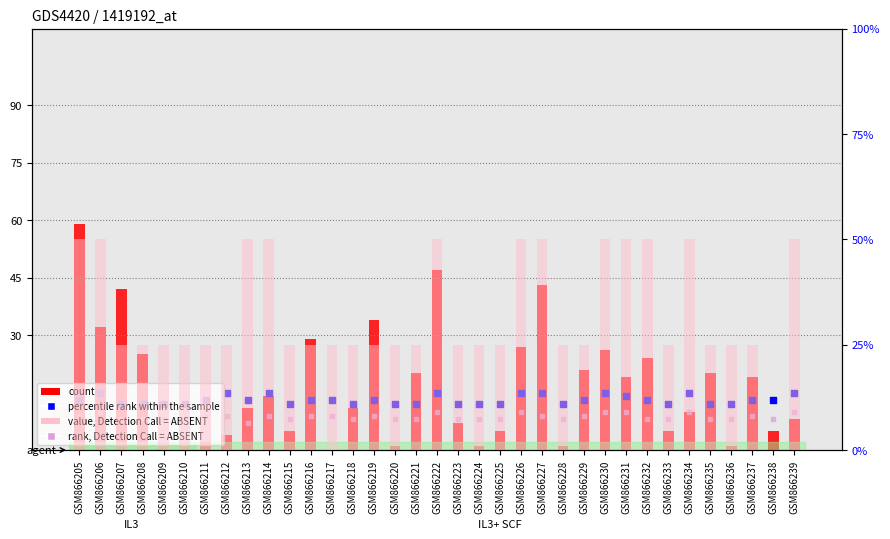

What are all the series names shown in the legend?

count, percentile rank within the sample, rank, Detection Call = ABSENT, value, Detection Call = ABSENT